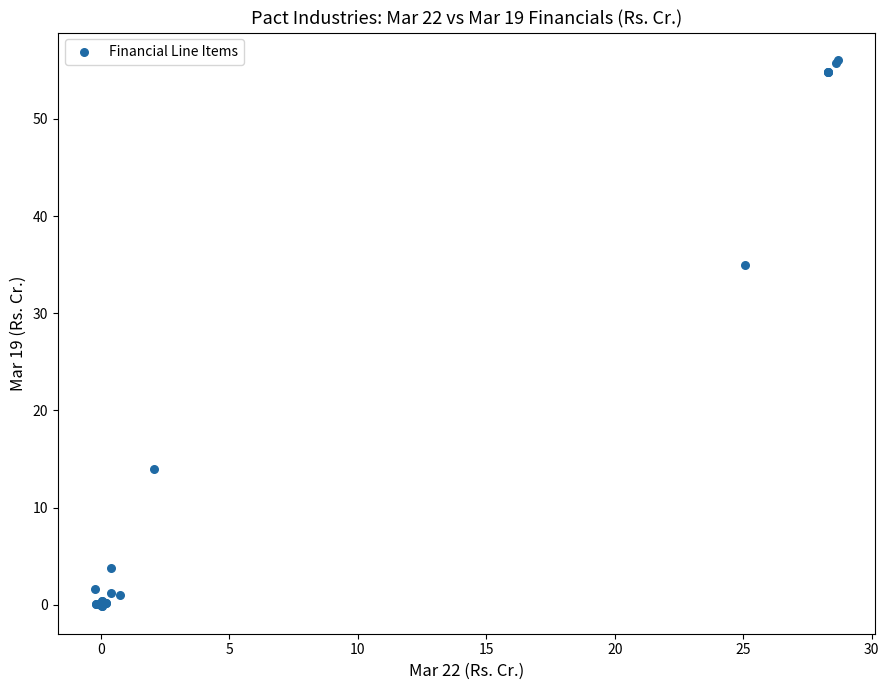

What Y value in the scatter plot is closest to 27?

34.9